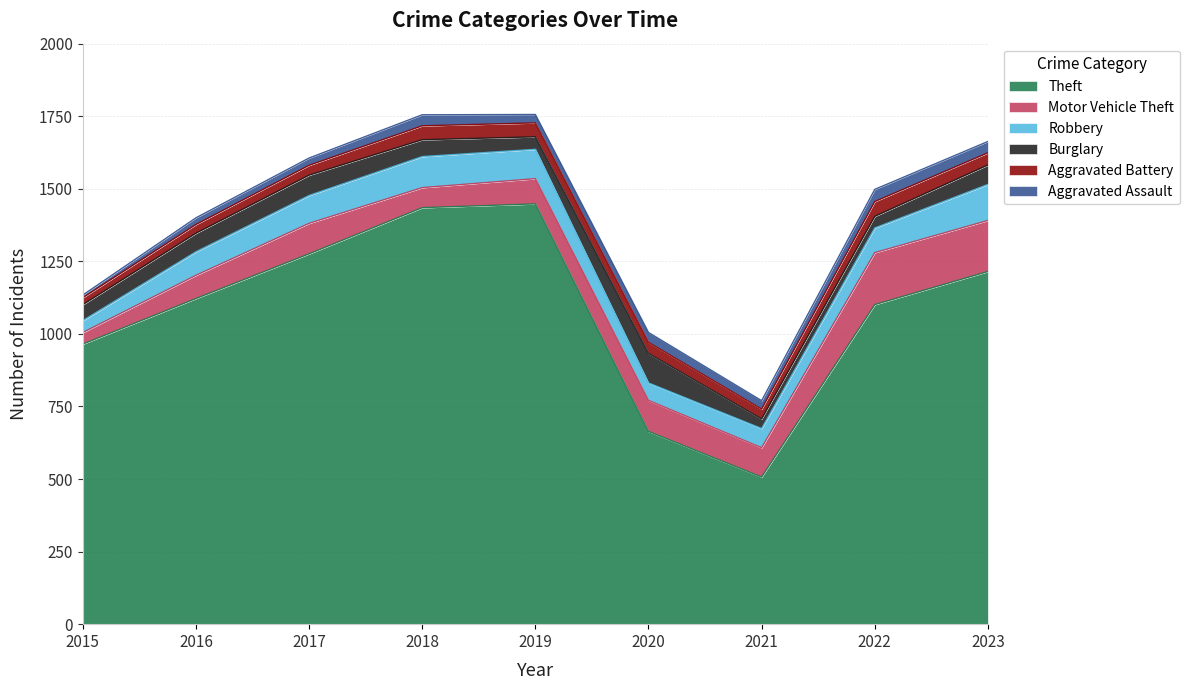

Reading left to right, what are all the values shown in this chart?

Theft: 965	1122	1276	1435	1448	664	507	1101	1215
Motor Vehicle Theft: 40	80	105	69	87	107	101	179	176
Robbery: 41	81	96	107	101	60	66	85	124
Burglary: 55	64	70	58	43	102	33	40	67
Aggravated Battery: 24	30	34	48	48	38	34	51	42
Aggravated Assault: 9	23	25	38	29	34	29	42	39